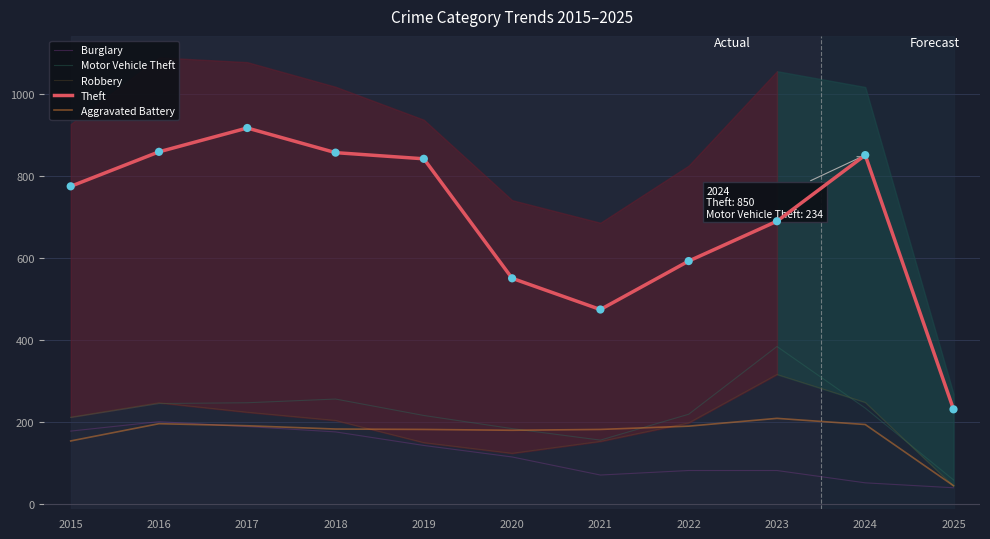

Which series reaches the maximum Y coordinate?

Theft